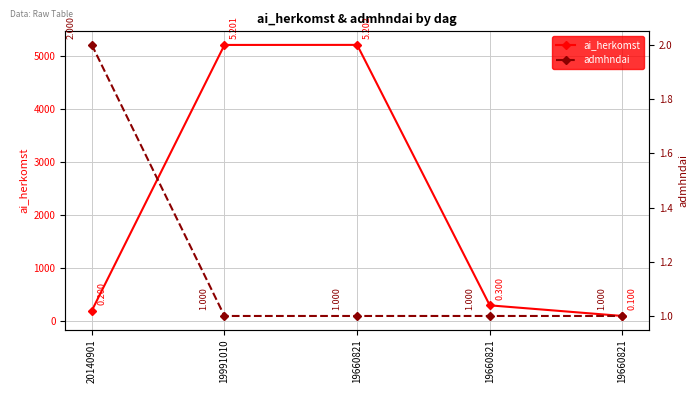

Is it true that ai_herkomst equals 8941 at 19991010?

False